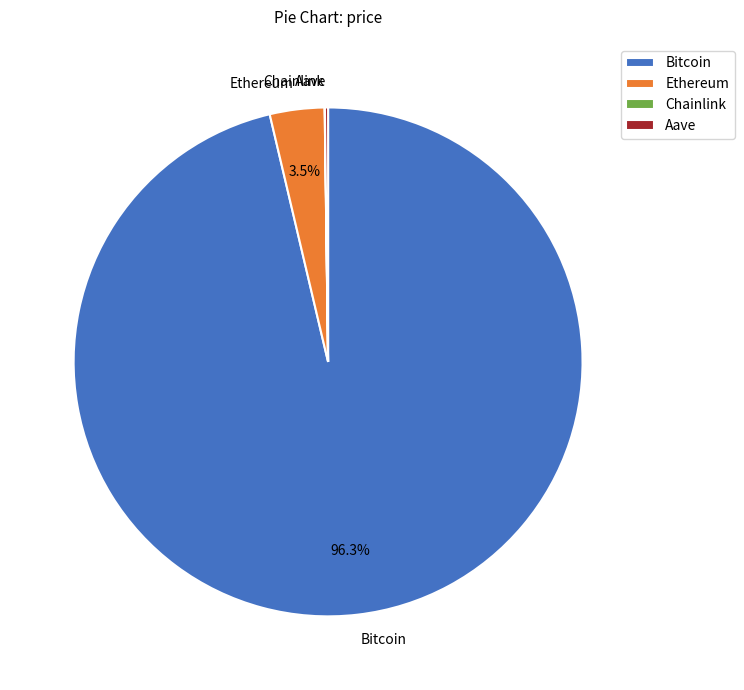

What percentage do Bitcoin and Ethereum together represent?

99.8%